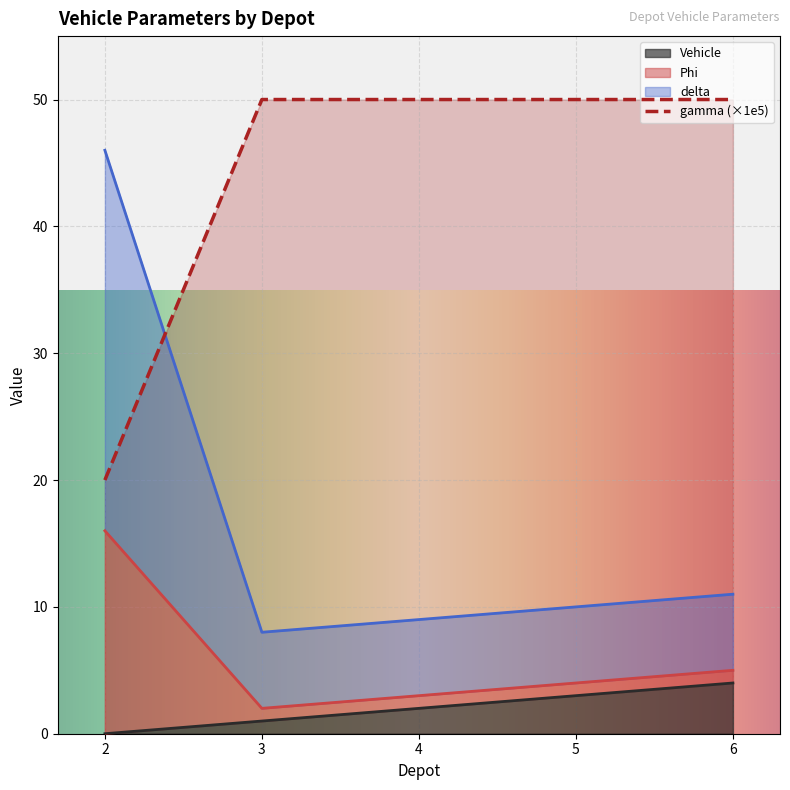

Between 2 and 6, which series saw the biggest shift?

delta